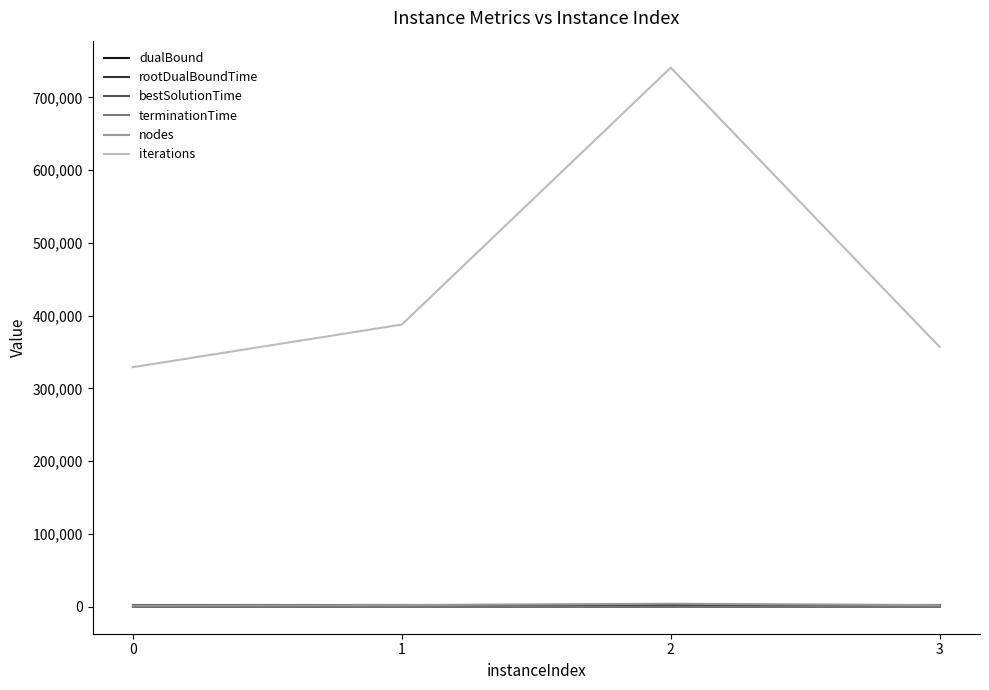

How many categories are shown in the chart?

4